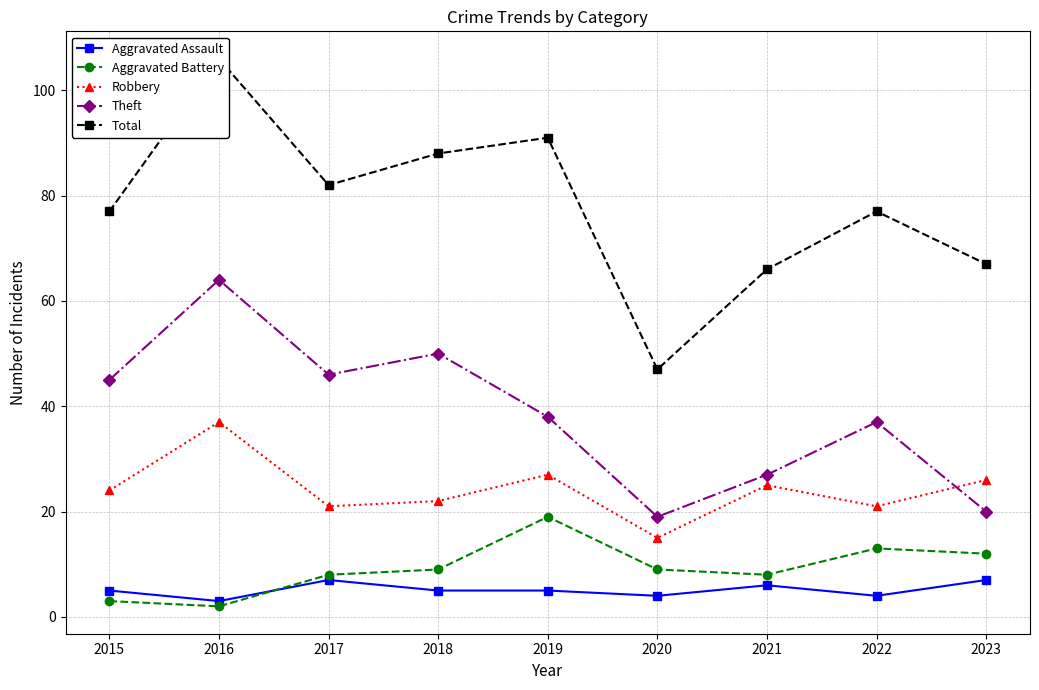

Which series has the largest total across all categories?

Total